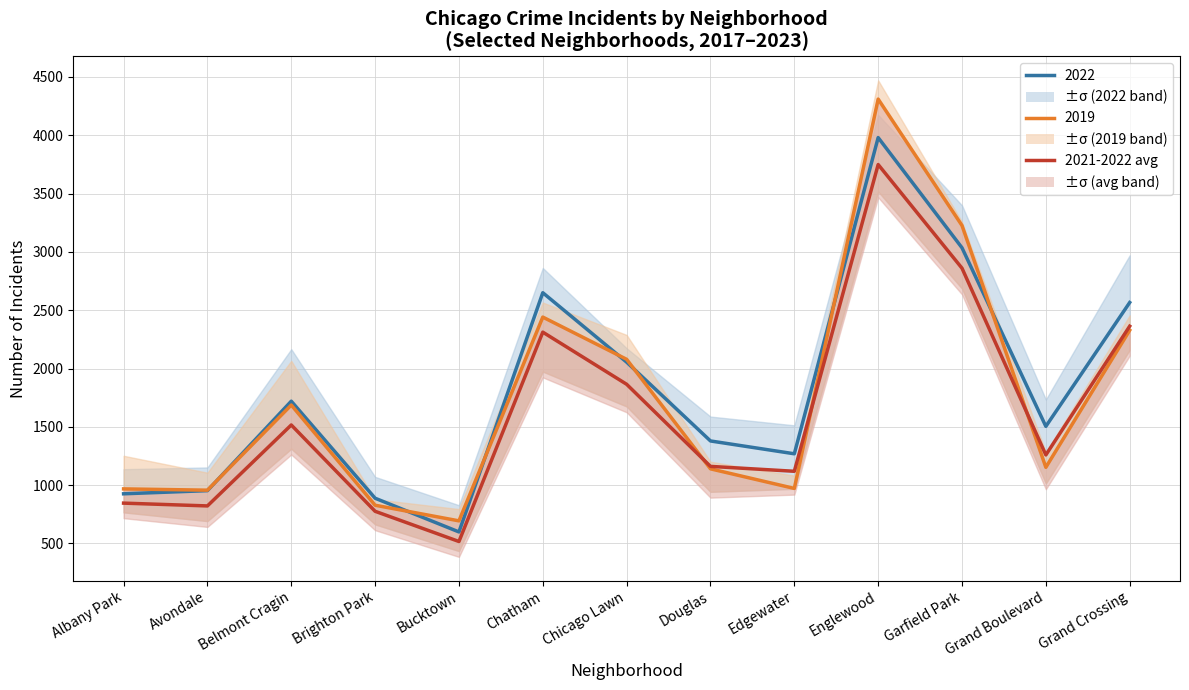

What is the greatest value displayed?

3749